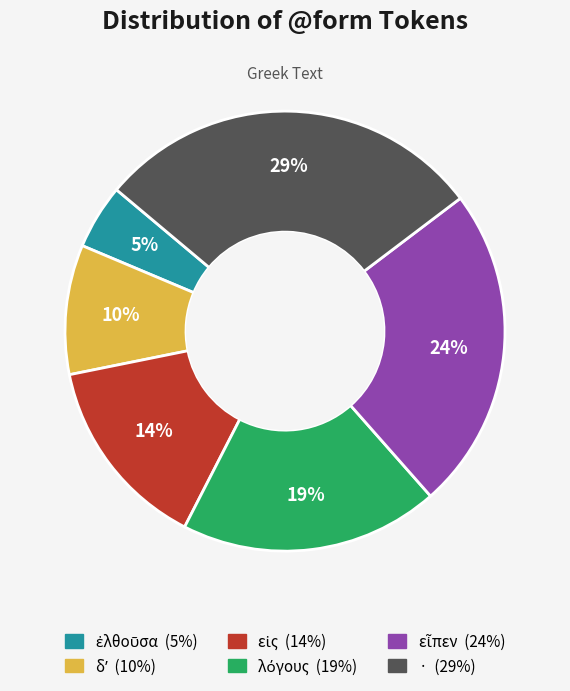

How many segments does this pie chart have?

6